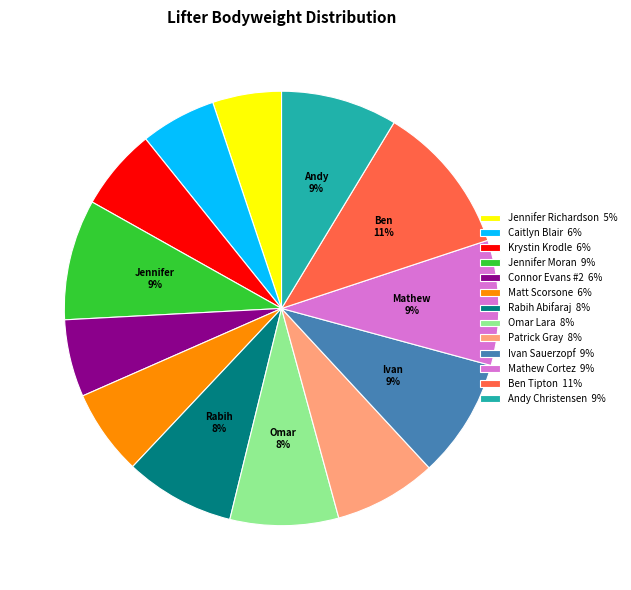

To the nearest percent, what is the difference between the largest and smallest slice percentages?

6%